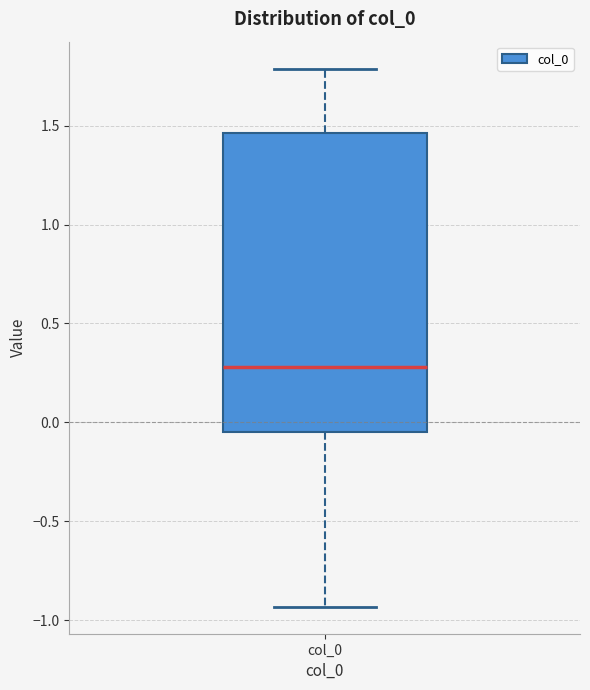

Transcribe this box plot: give where the median line is, the range the box spans, and where the two whiskers end, as read against the y-axis. The values are not printed on the chart, so give them approximately, as read against the axis.

median 0.30, box -0.05 to 1.45, whiskers -0.95 to 1.80